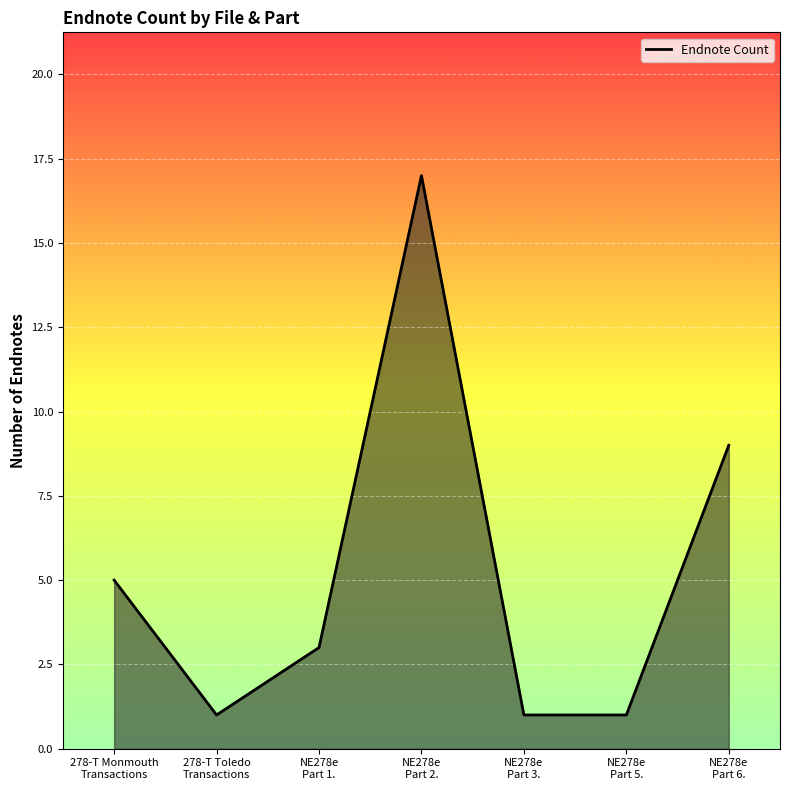

Is it true that the value at 278-T Monmouth
Transactions is 5?

True